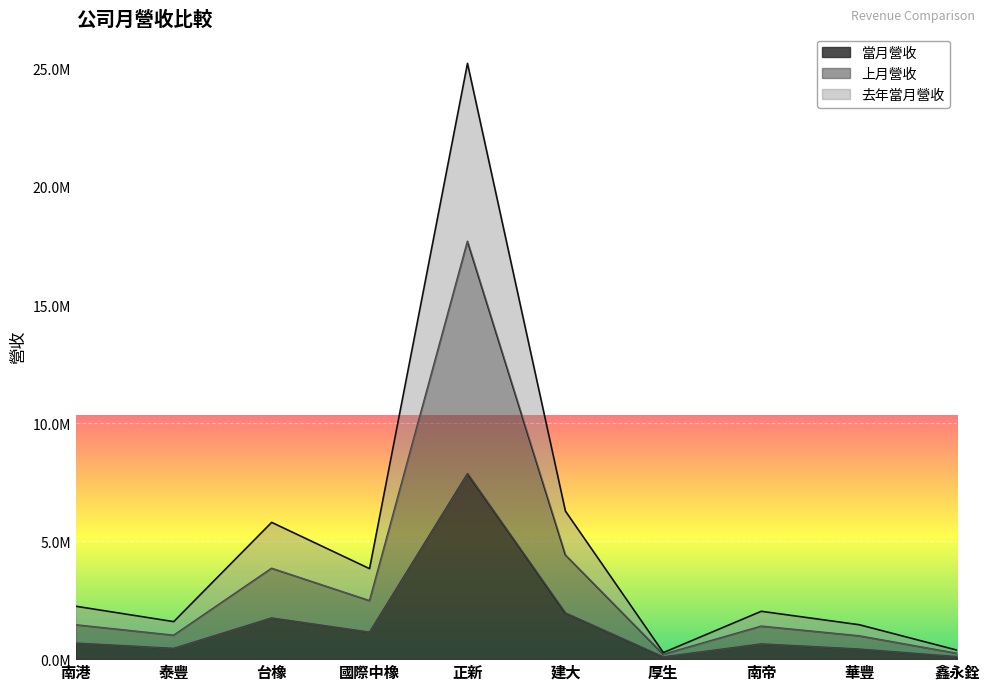

What are all the series names shown in the legend?

當月營收, 上月營收, 去年當月營收